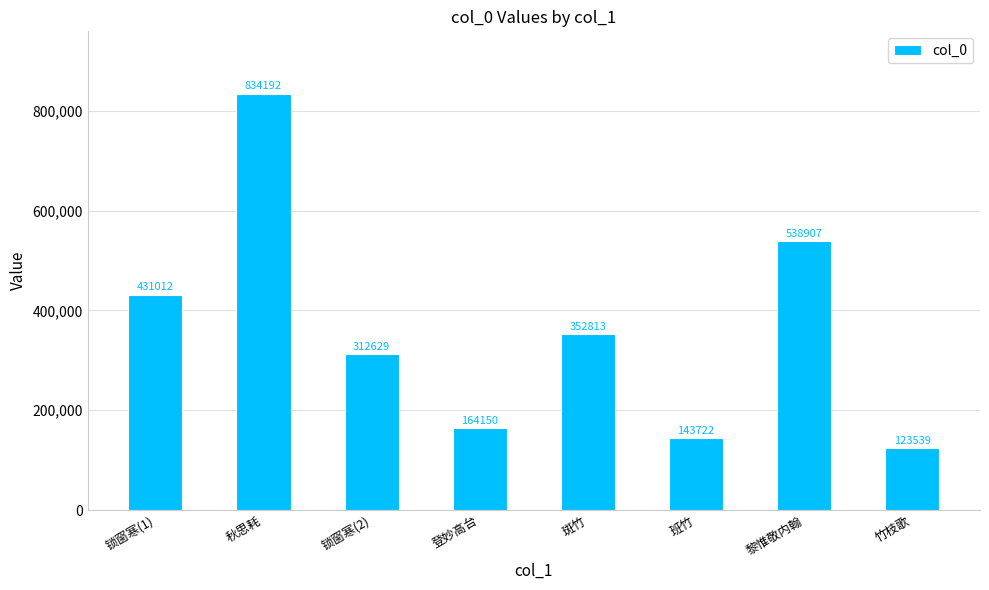

True or false: the data shows 493169 at 锁窗寒(2).

False